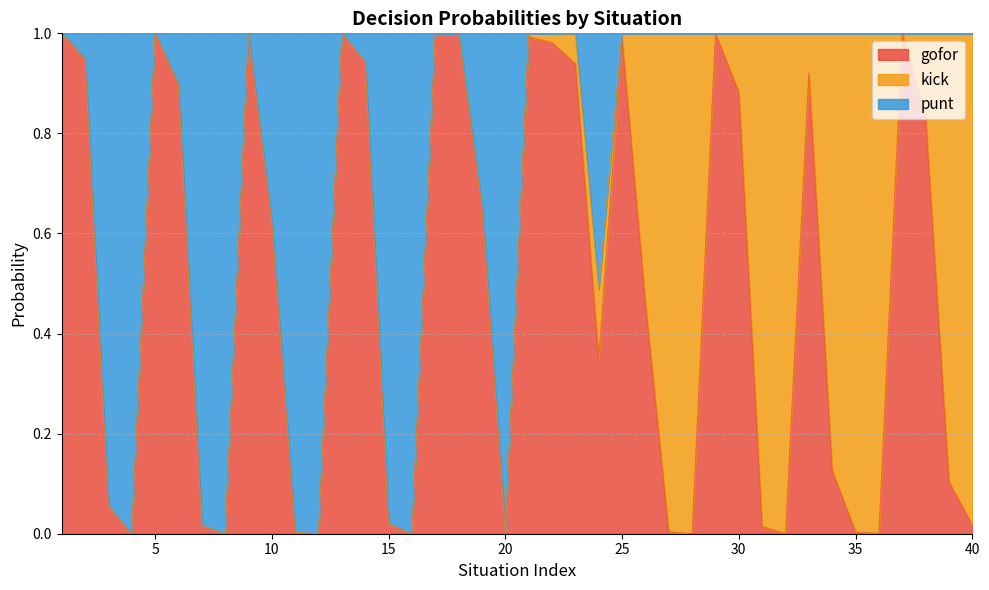

Does the chart have visible grid lines?

Yes